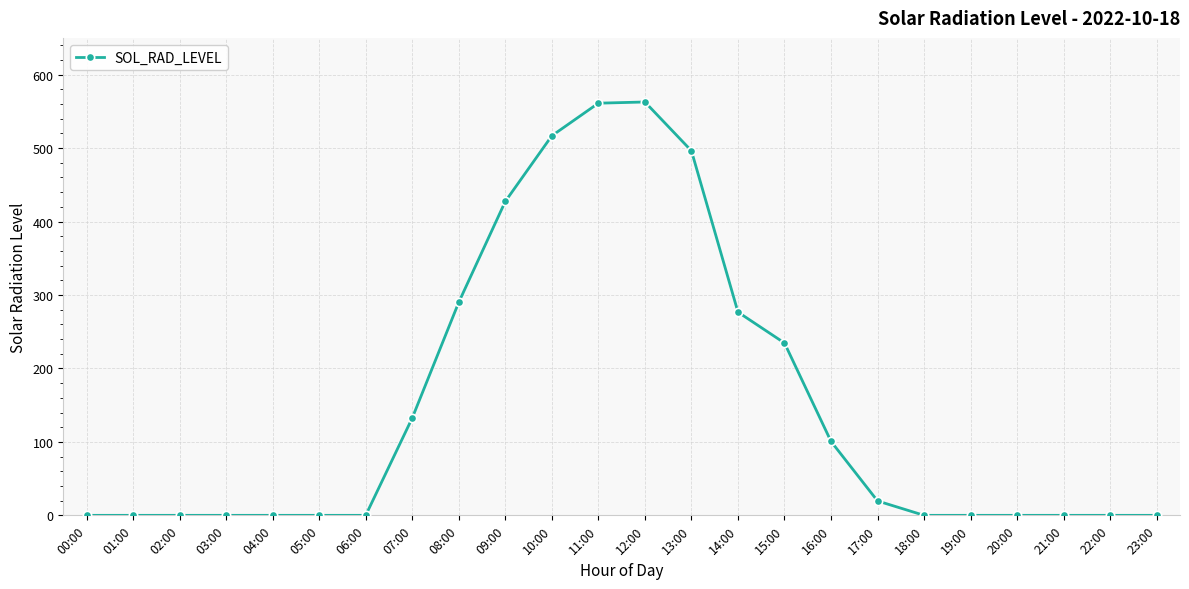

What is the greatest value displayed?

562.7